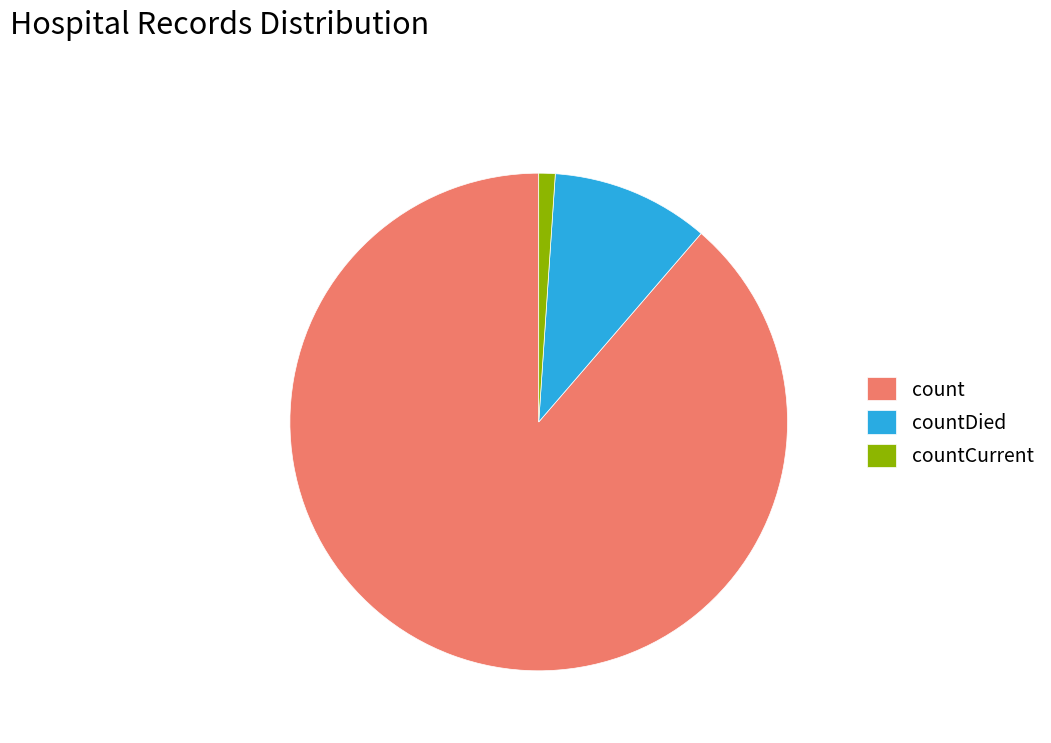

The countDied slice represents 10% of the pie. True or false?

True